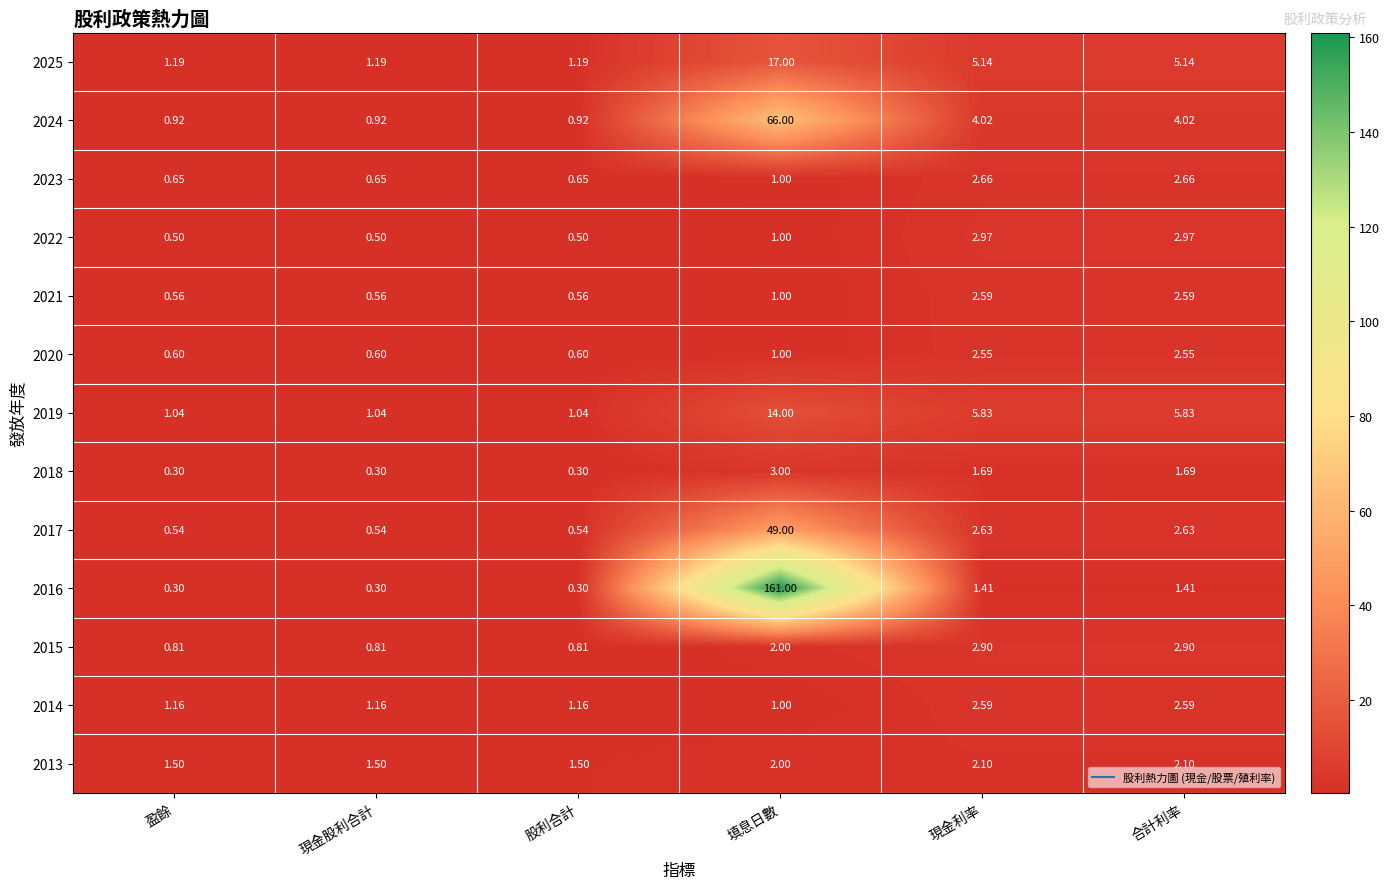

Is the value of 2022 at 股利合計 greater than the value of 2014 at 現金股利合計?

No